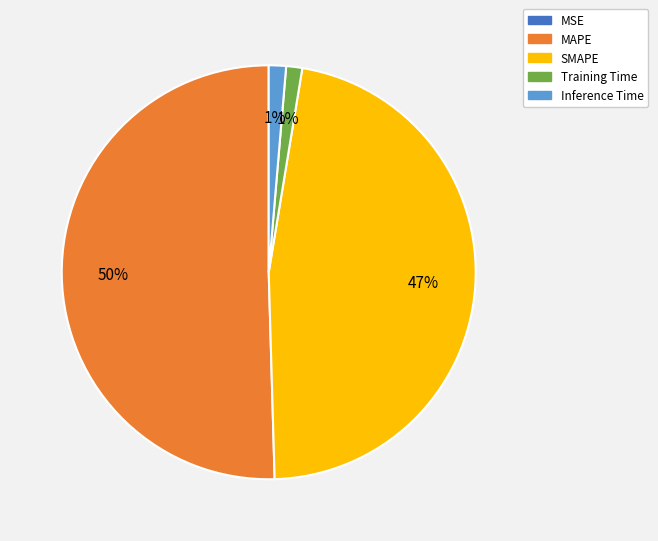

True or false: MAPE accounts for 50% of the total.

True